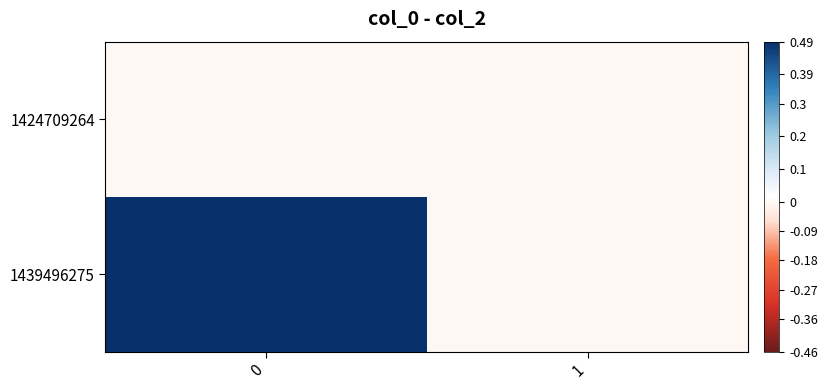

Which series changed the most between 0 and 1?

1439496275